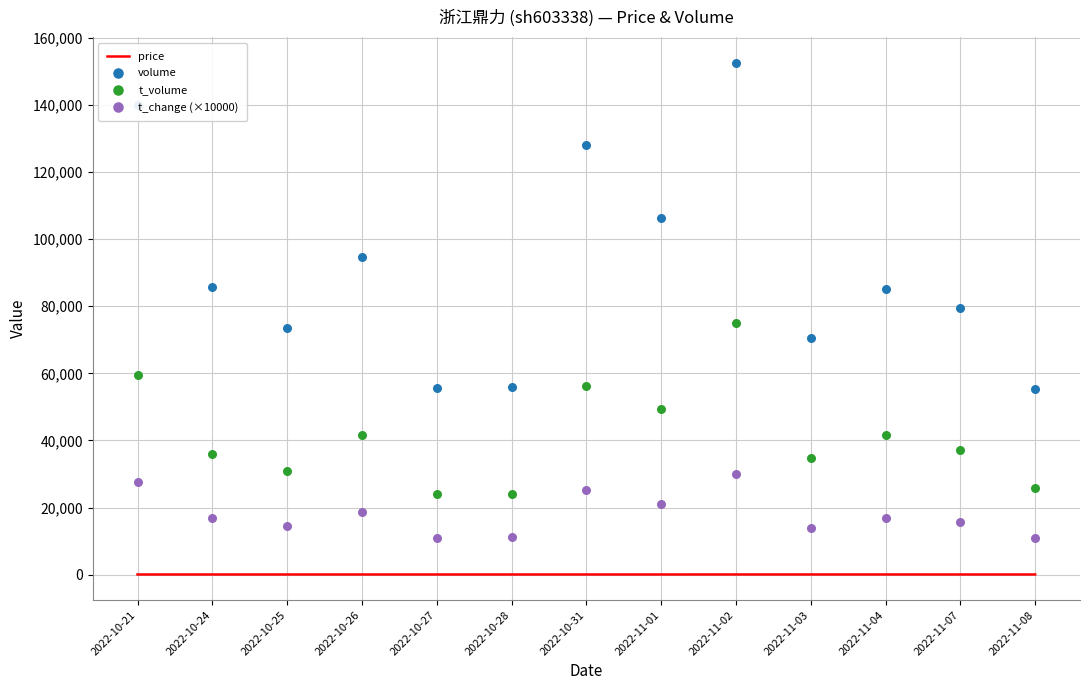

Which series reaches the minimum Y coordinate?

price